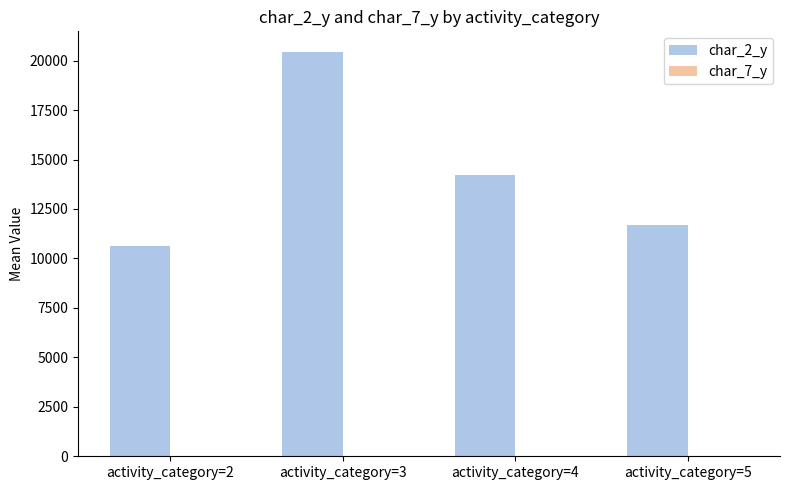

The value of char_2_y at activity_category=2 is 19087.8. True or false?

False